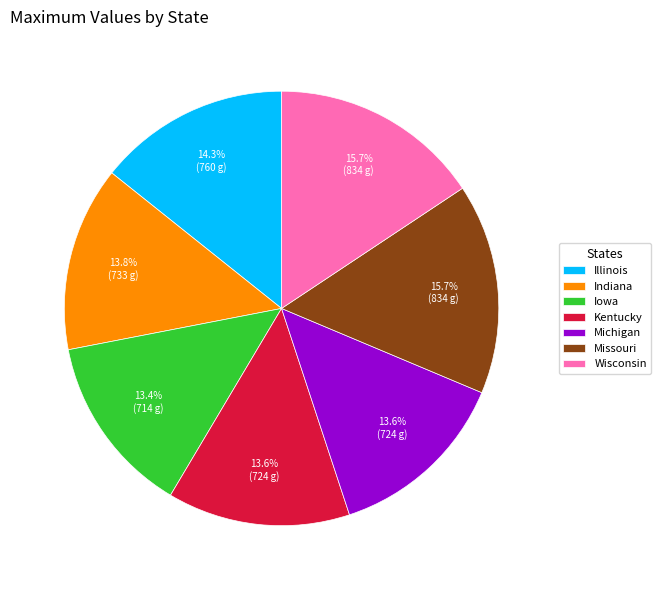

To the nearest percent, what is the combined percentage of Iowa and Wisconsin?

29%